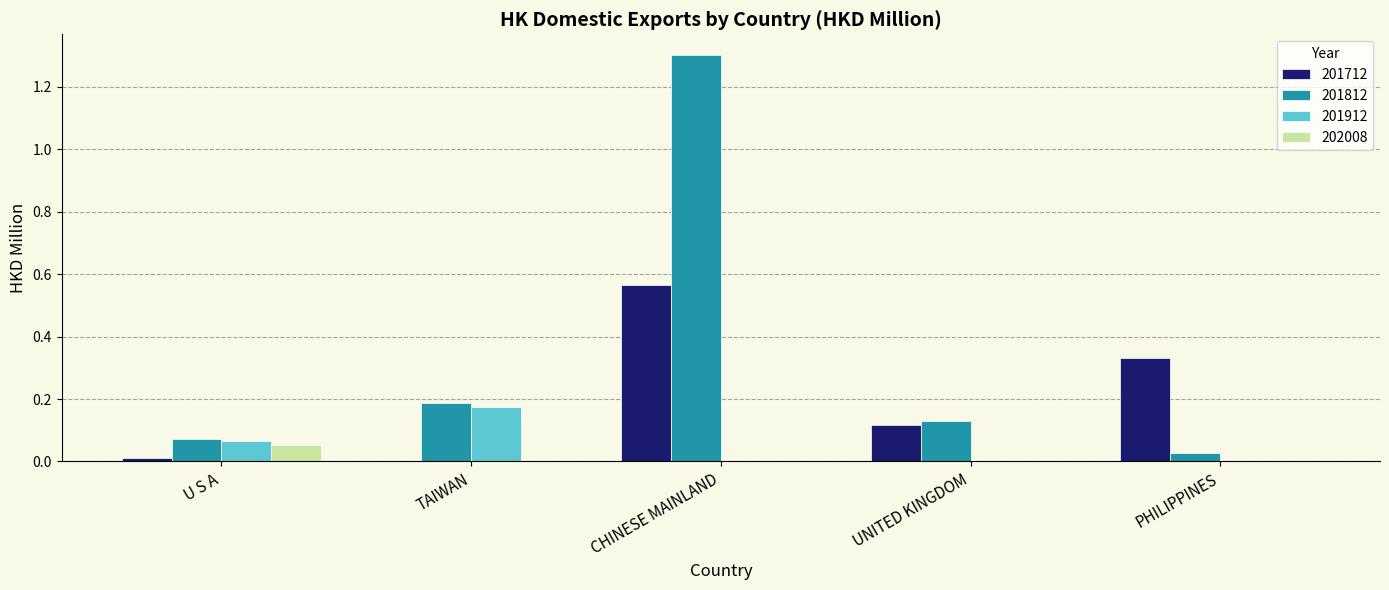

Which series has the largest total across all categories?

201812